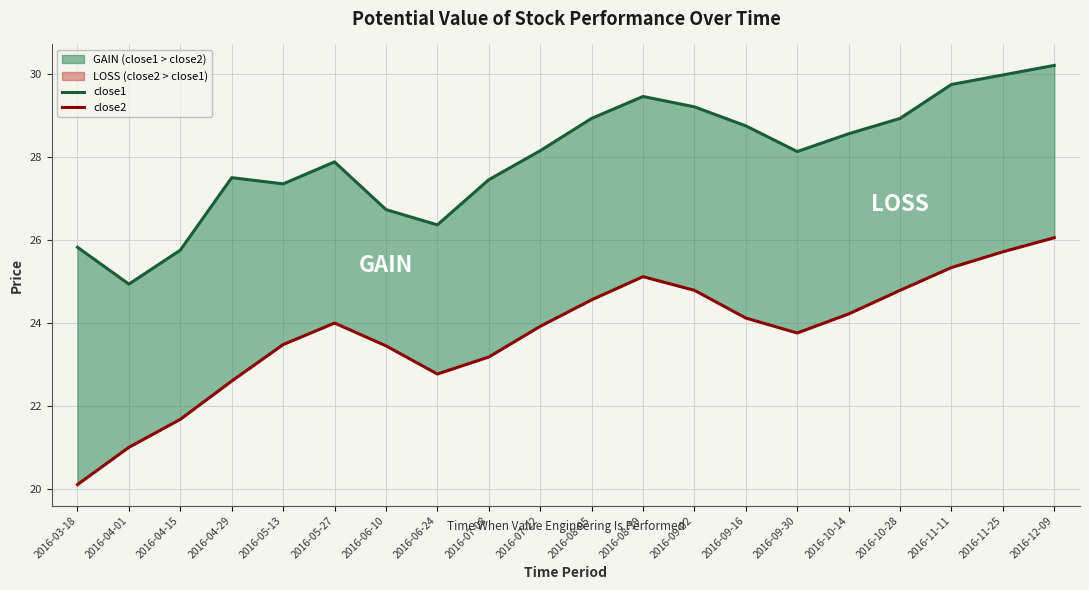

Is it true that close1 equals 25.8 at 2016-03-18?

True